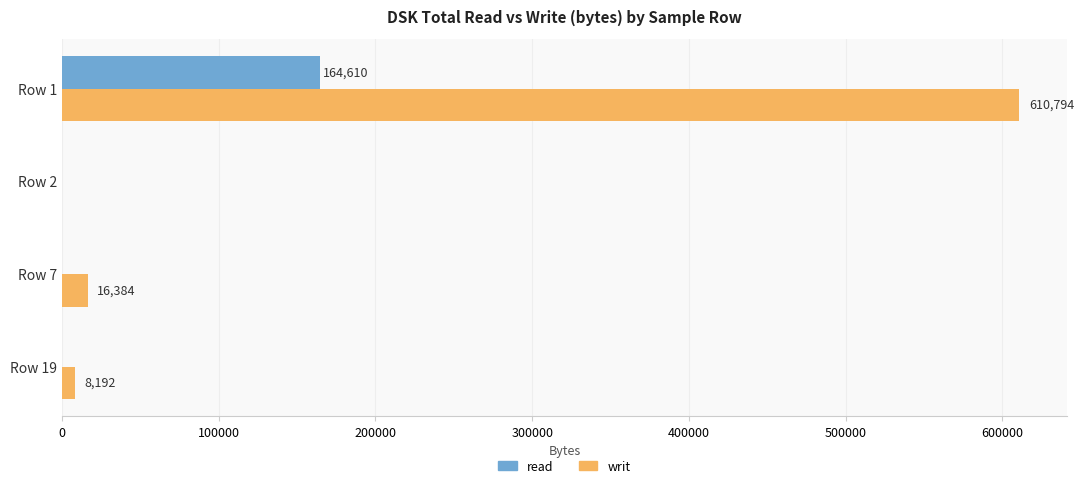

Which series has the largest total across all categories?

writ